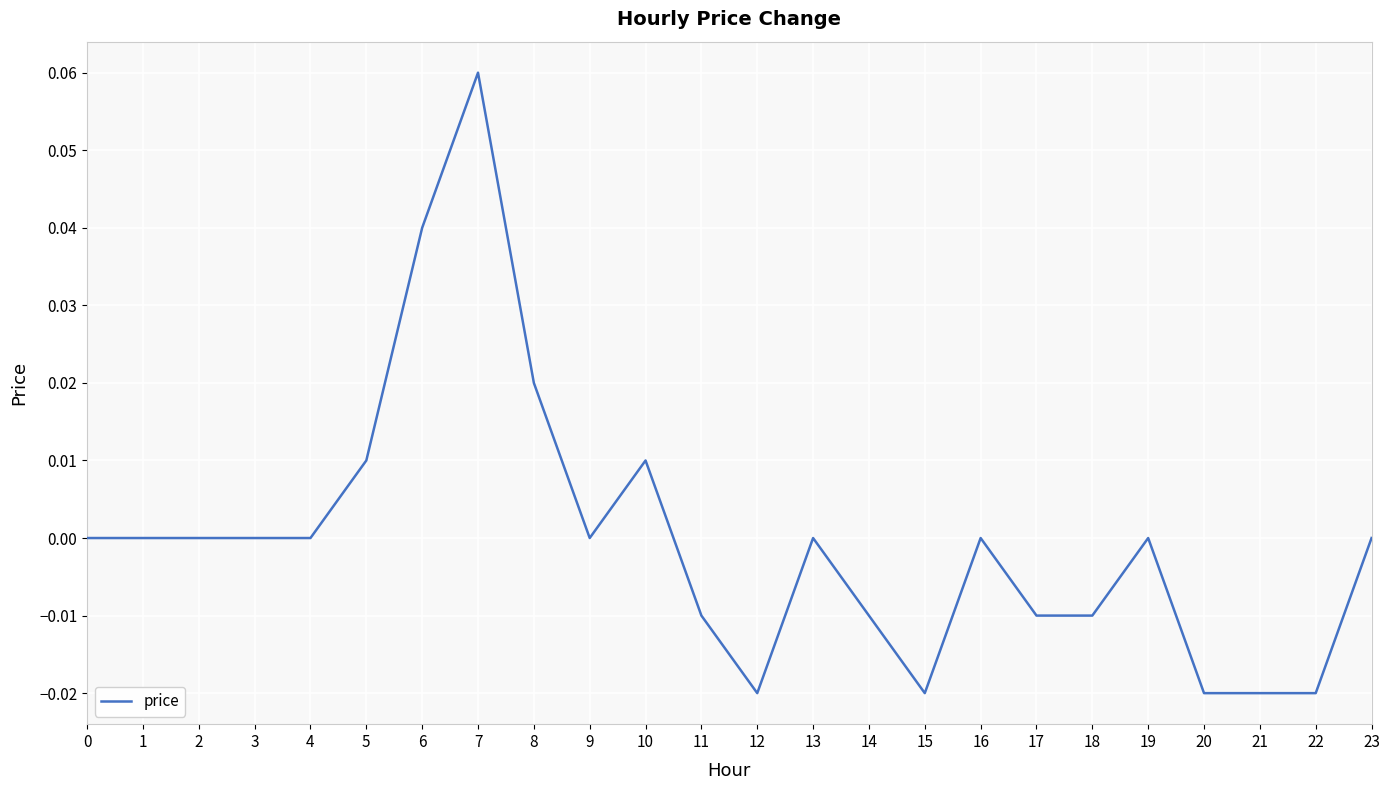

True or false: the data shows 0.0 at 13.

True